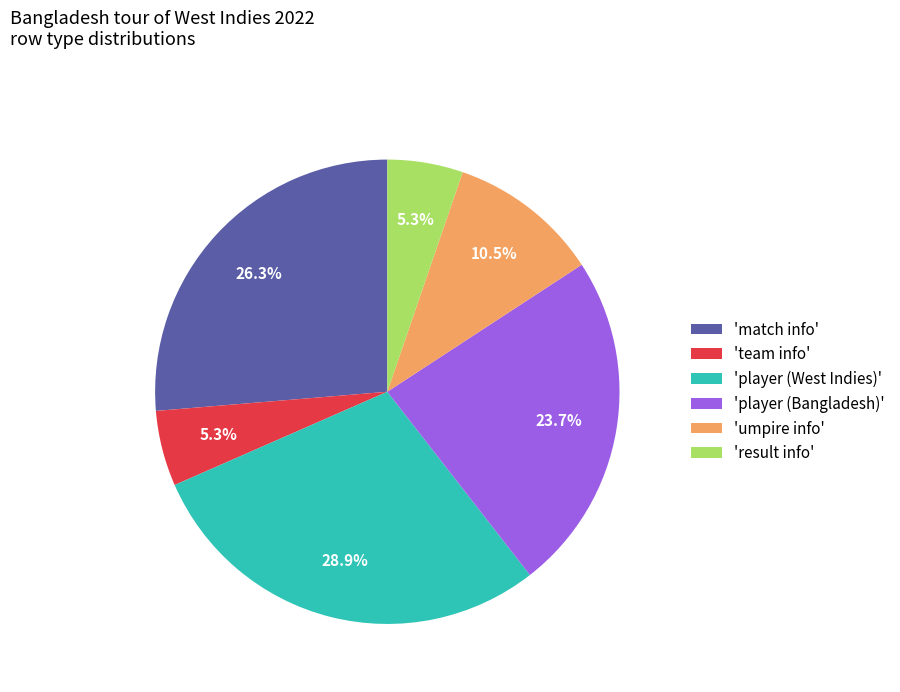

Which slice is the largest?

'player (West Indies)'